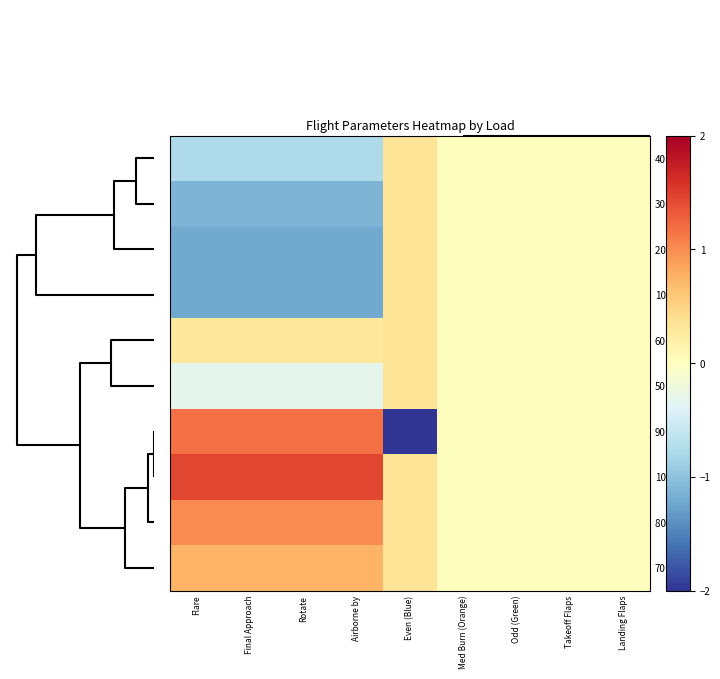

Reading left to right, extract all data points from this chart.

40: Flare=-0.8	Final Approach=-0.8	Rotate=-0.8	Airborne by=-0.8	Even (Blue)=0.3	Med Burn (Orange)=0.0	Odd (Green)=0.0	Takeoff Flaps=0.0	Landing Flaps=0.0
30: Flare=-1.1	Final Approach=-1.1	Rotate=-1.1	Airborne by=-1.1	Even (Blue)=0.3	Med Burn (Orange)=0.0	Odd (Green)=0.0	Takeoff Flaps=0.0	Landing Flaps=0.0
20 (25): Flare=-1.2	Final Approach=-1.2	Rotate=-1.2	Airborne by=-1.2	Even (Blue)=0.3	Med Burn (Orange)=0.0	Odd (Green)=0.0	Takeoff Flaps=0.0	Landing Flaps=0.0
10: Flare=-1.2	Final Approach=-1.2	Rotate=-1.2	Airborne by=-1.2	Even (Blue)=0.3	Med Burn (Orange)=0.0	Odd (Green)=0.0	Takeoff Flaps=0.0	Landing Flaps=0.0
60: Flare=0.3	Final Approach=0.3	Rotate=0.3	Airborne by=0.3	Even (Blue)=0.3	Med Burn (Orange)=0.0	Odd (Green)=0.0	Takeoff Flaps=0.0	Landing Flaps=0.0
50: Flare=-0.3	Final Approach=-0.3	Rotate=-0.3	Airborne by=-0.3	Even (Blue)=0.3	Med Burn (Orange)=0.0	Odd (Green)=0.0	Takeoff Flaps=0.0	Landing Flaps=0.0
90: Flare=1.2	Final Approach=1.2	Rotate=1.2	Airborne by=1.2	Even (Blue)=-3.0	Med Burn (Orange)=0.0	Odd (Green)=0.0	Takeoff Flaps=0.0	Landing Flaps=0.0
100: Flare=1.4	Final Approach=1.4	Rotate=1.4	Airborne by=1.4	Even (Blue)=0.3	Med Burn (Orange)=0.0	Odd (Green)=0.0	Takeoff Flaps=0.0	Landing Flaps=0.0
80 (75): Flare=1.0	Final Approach=1.0	Rotate=1.0	Airborne by=1.0	Even (Blue)=0.3	Med Burn (Orange)=0.0	Odd (Green)=0.0	Takeoff Flaps=0.0	Landing Flaps=0.0
70: Flare=0.7	Final Approach=0.7	Rotate=0.7	Airborne by=0.7	Even (Blue)=0.3	Med Burn (Orange)=0.0	Odd (Green)=0.0	Takeoff Flaps=0.0	Landing Flaps=0.0